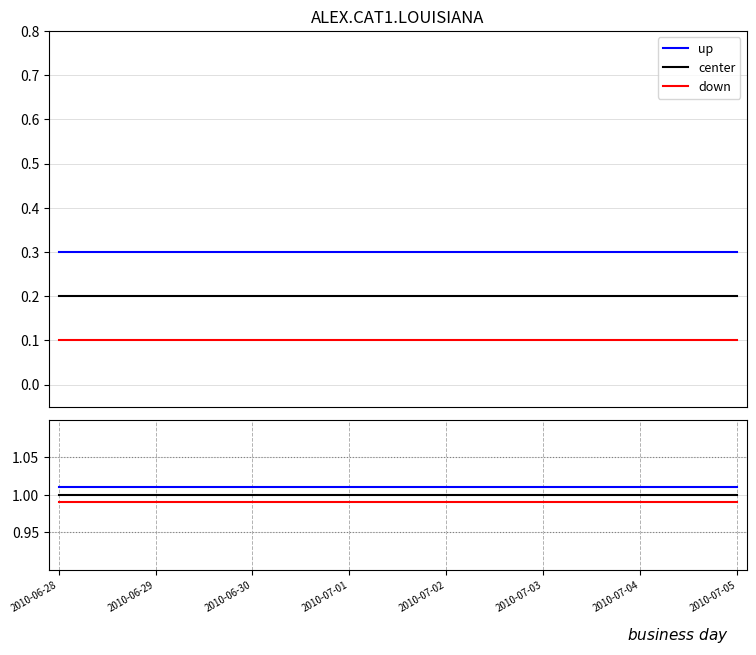

Which series has the largest total across all categories?

up